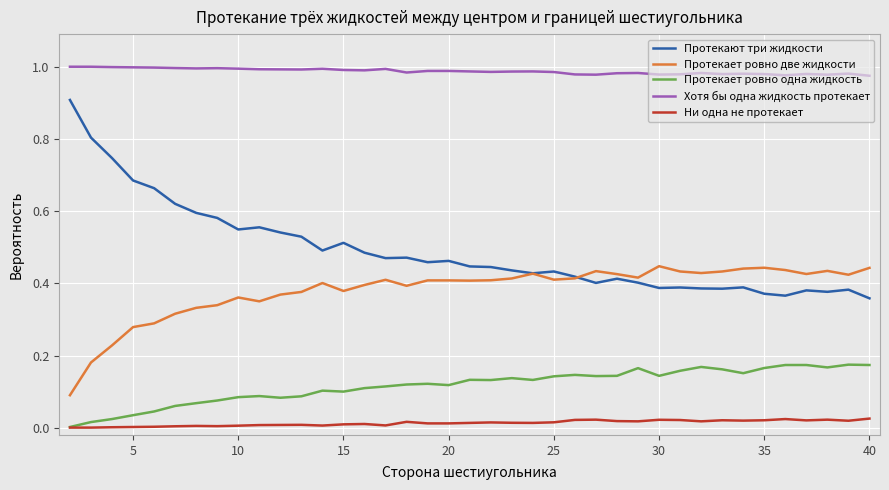

Which series has the largest total across all categories?

Хотя бы одна жидкость протекает